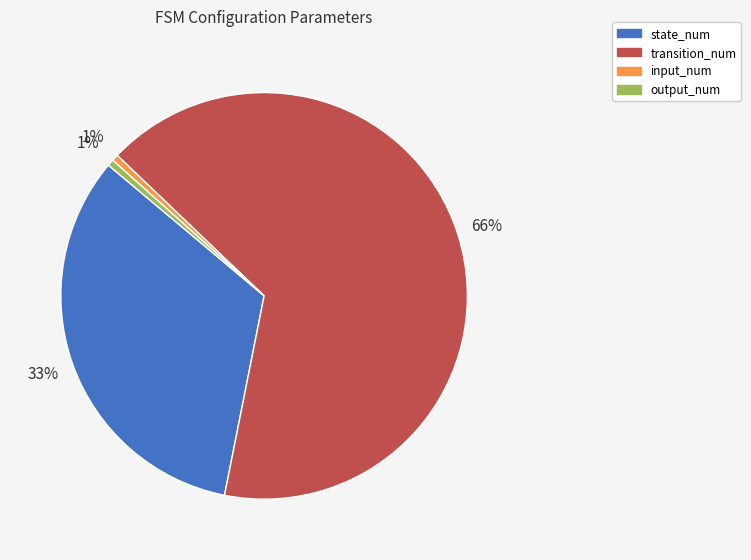

How many slices are in this pie chart?

4